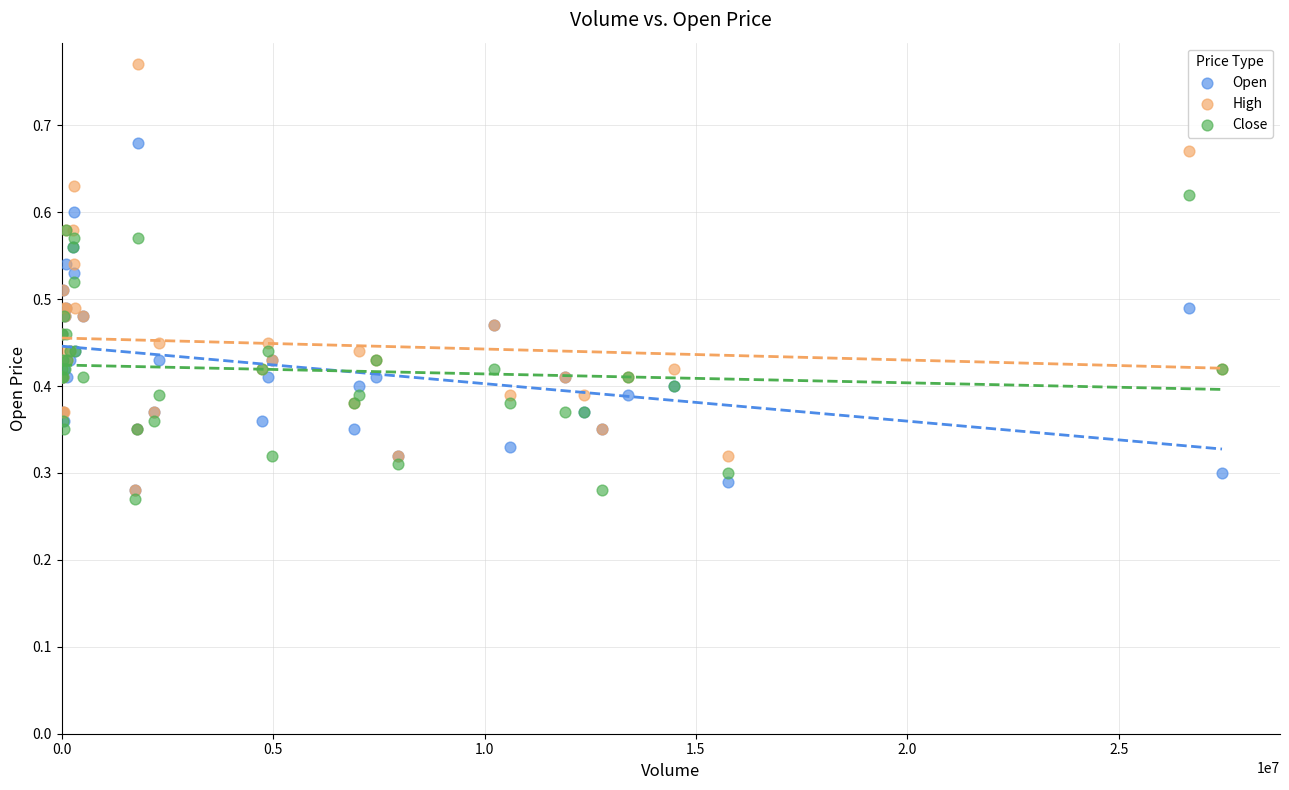

Which series reaches the minimum Y coordinate?

Close